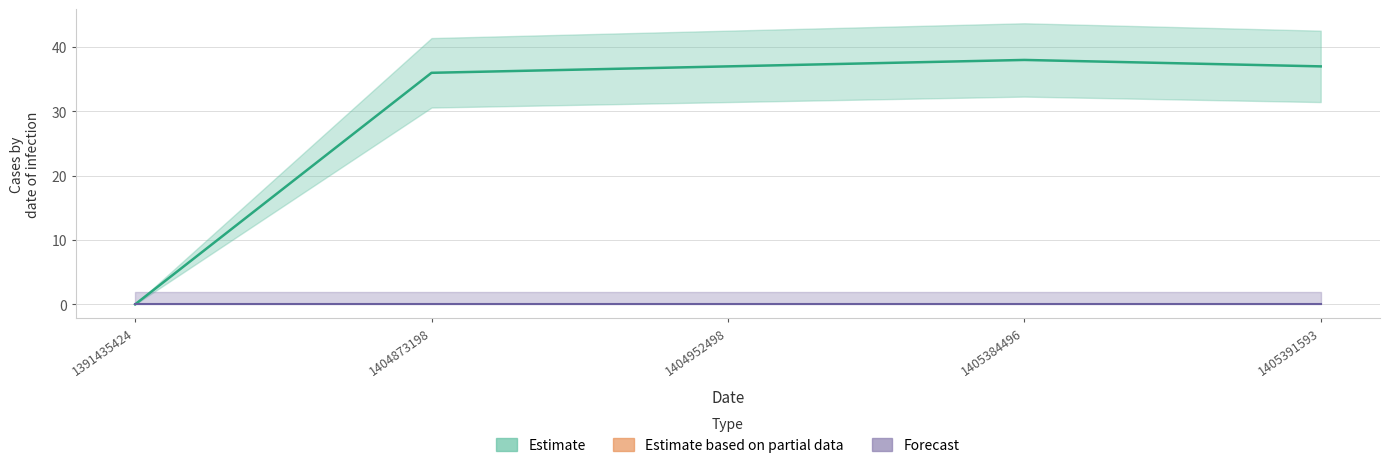

The chart shows a value of 16 at 1405384496. True or false?

False